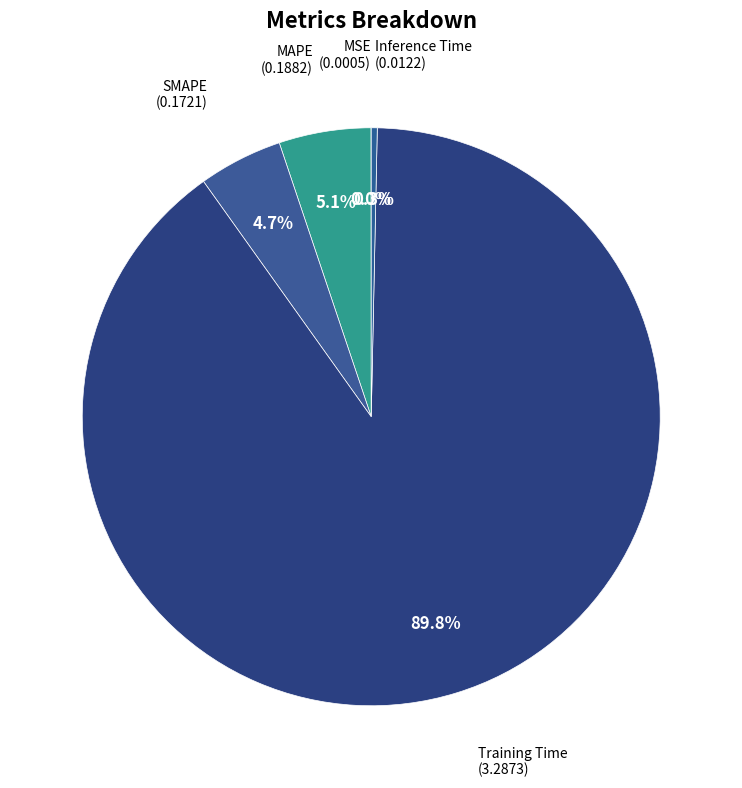

True or false: MAPE accounts for 5% of the total.

True